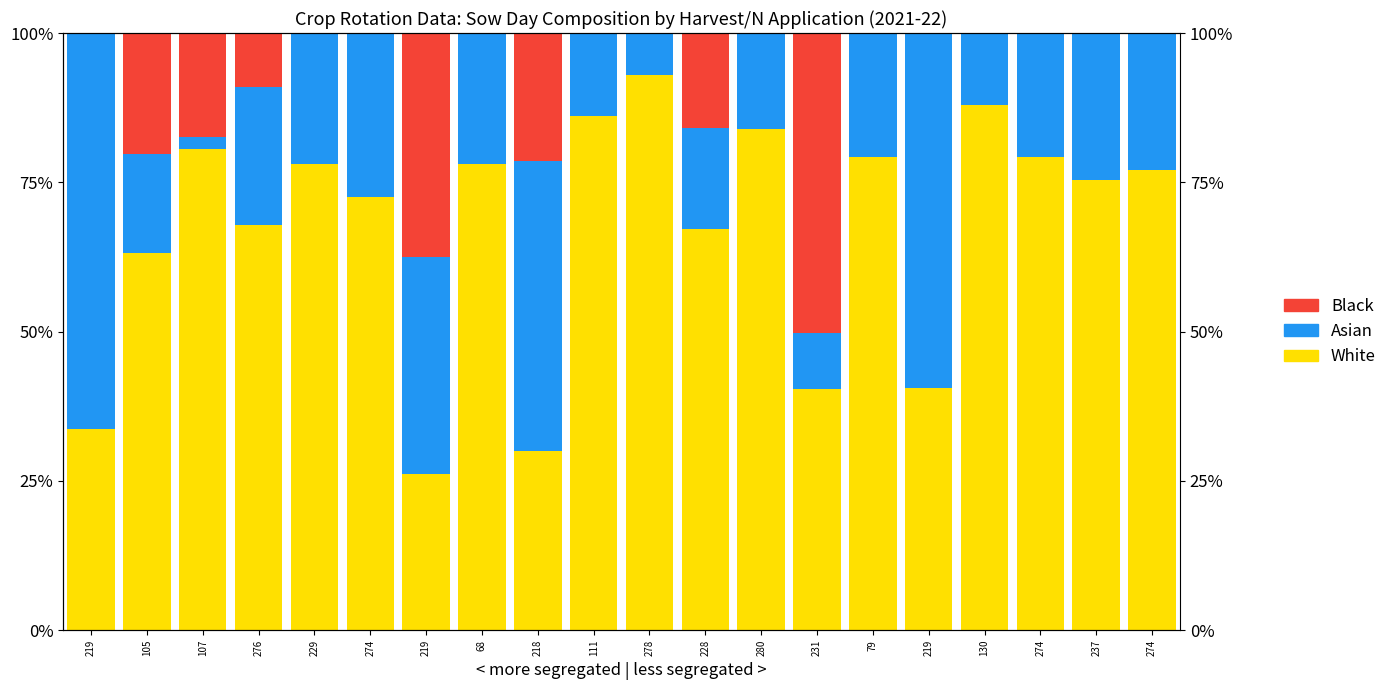

Is it true that Asian equals 66.4 at 219?

True